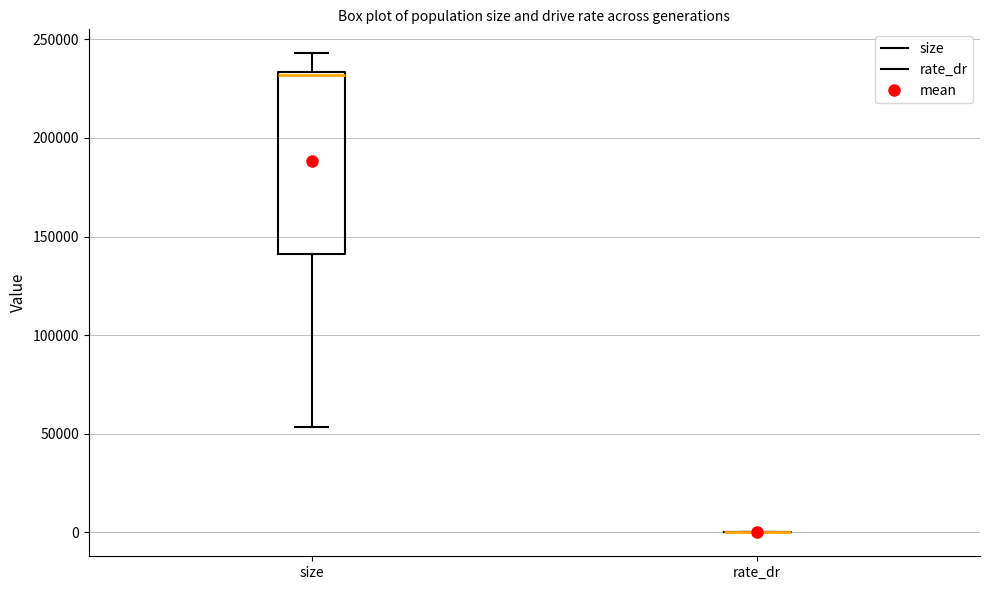

Reading left to right, transcribe this box plot: for each box, give where its median line is, the range the box spans, and where its two whiskers end, as read against the y-axis. The values are not printed on the chart, so give them approximately, as read against the axis.

size: median 230000, box 140000 to 235000, whiskers 55000 to 245000
rate_dr: box collapsed to a line at 0, whiskers 0 to 0